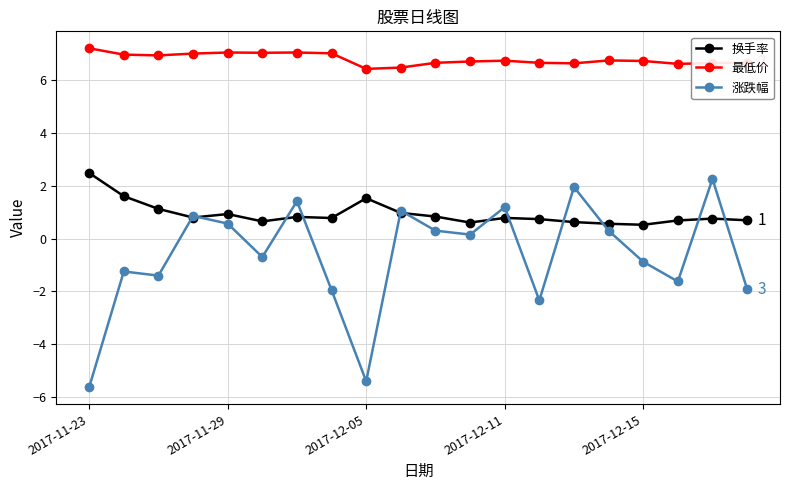

What are all the series names shown in the legend?

换手率, 最低价, 涨跌幅